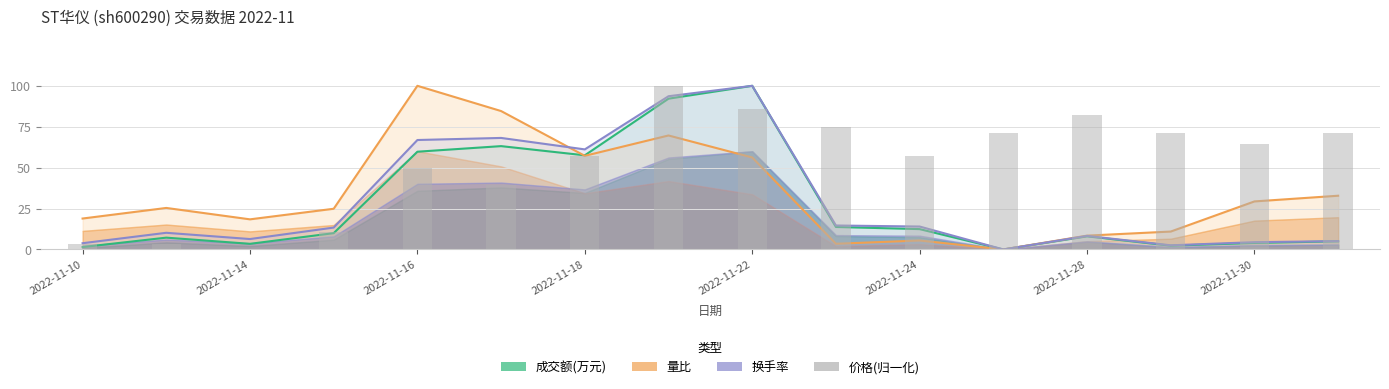

What is the maximum value shown in the chart?

100.0